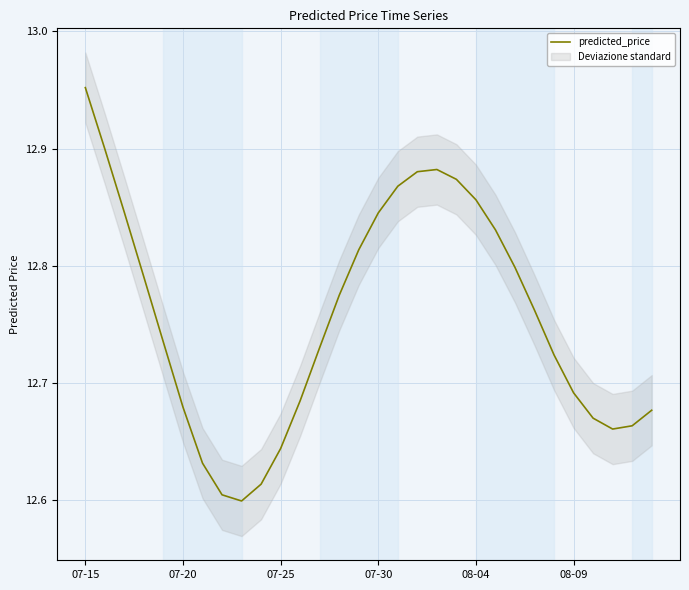

At which label does predicted_price reach its peak?

07-15